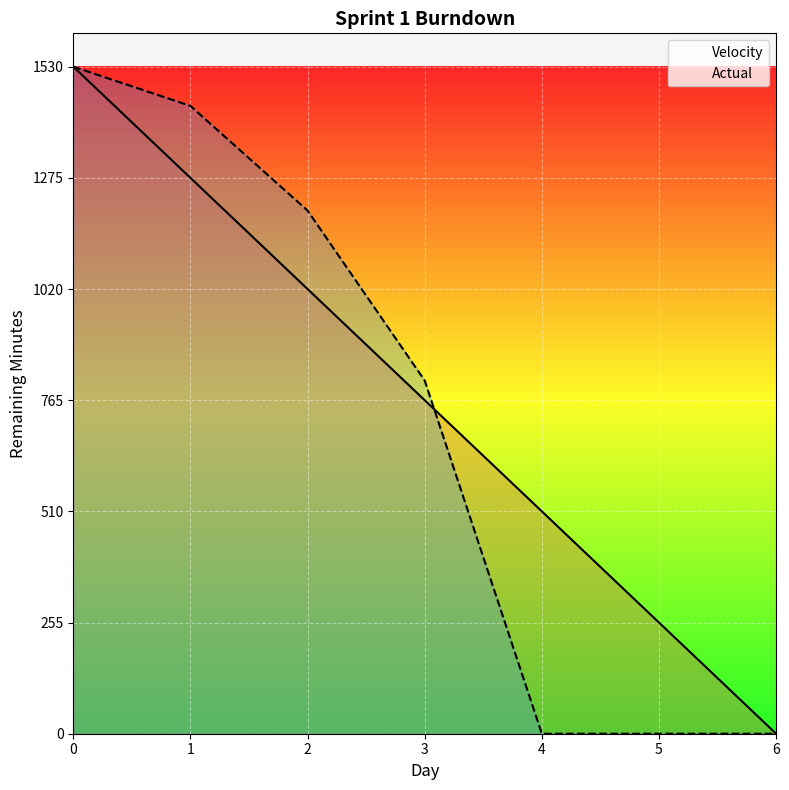

Reading left to right, extract all data points from this chart.

Velocity: 1530	1275	1020	765	510	255	0
Actual: 1530	1440	1200	810	0	0	0